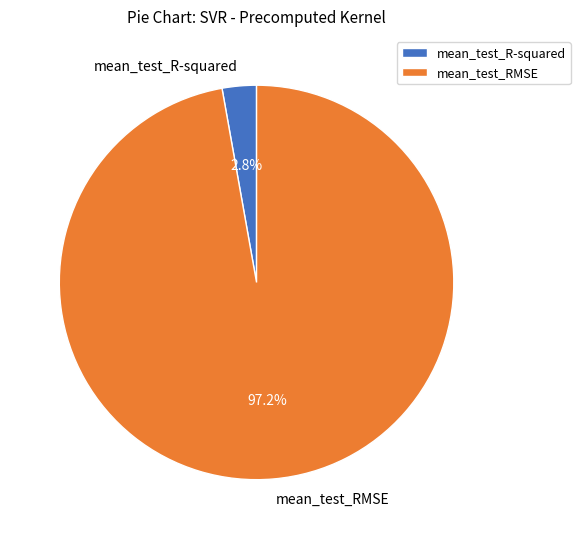

What is the smallest slice in the pie chart?

mean_test_R-squared